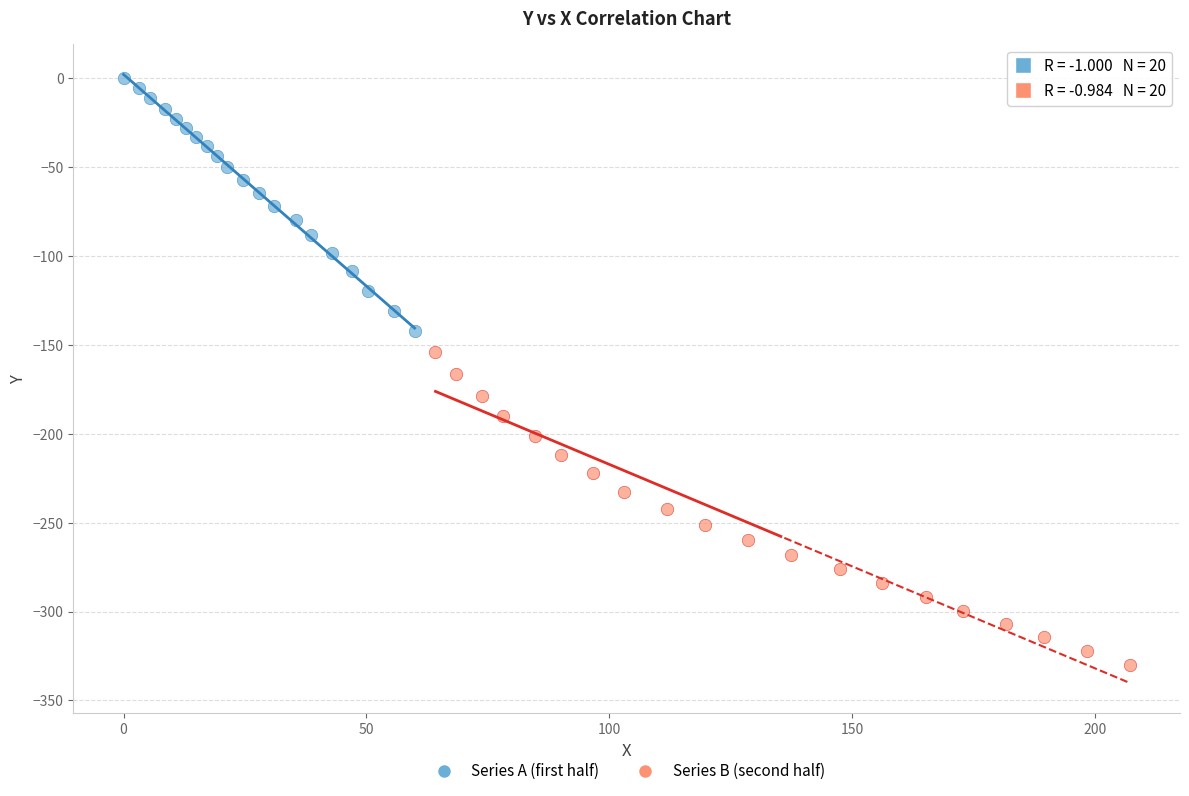

Which series contains the highest Y value?

Series A (first half)